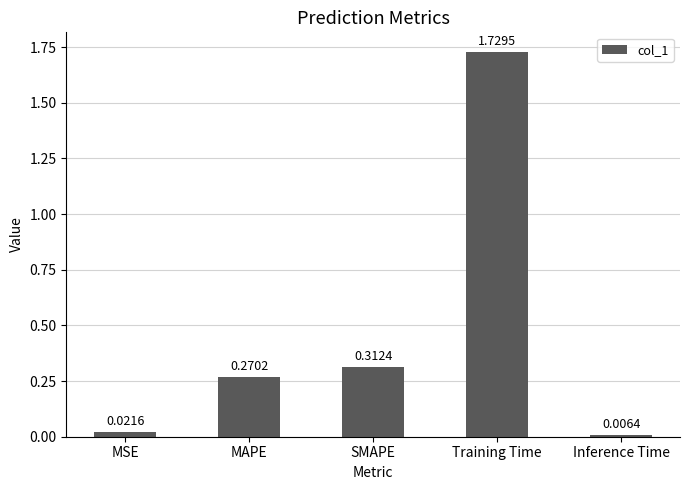

At which category does the chart reach its peak across all series?

Training Time